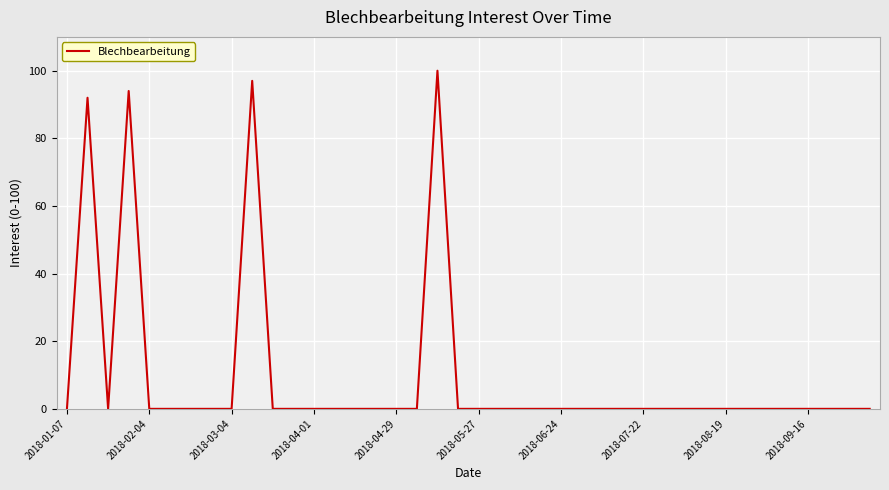

True or false: the data has more than 2 interior local peaks.

True